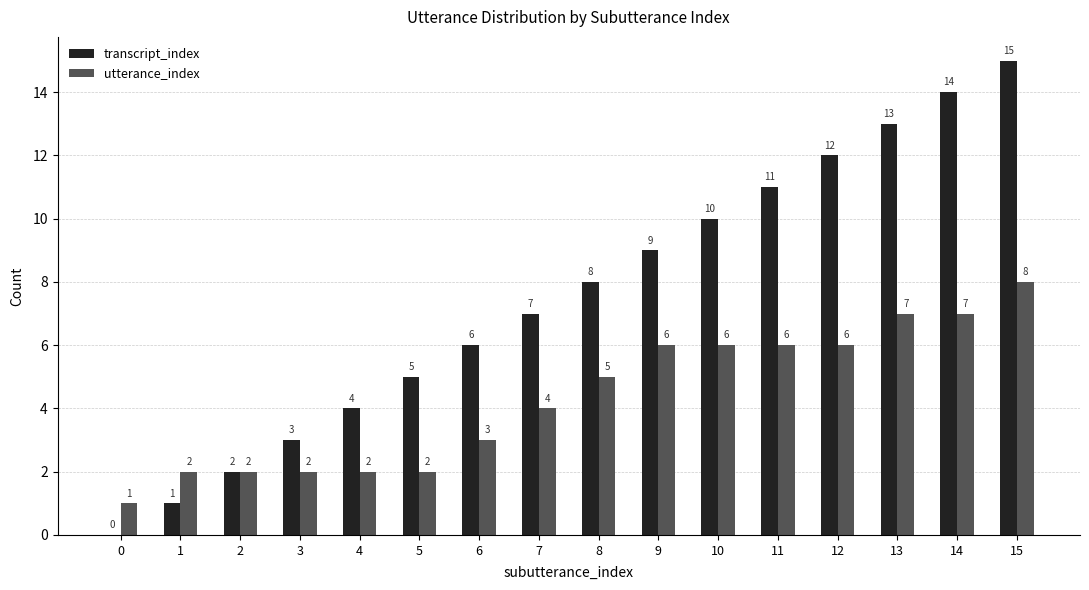

True or false: utterance_index has a value of 2 at 1.

True